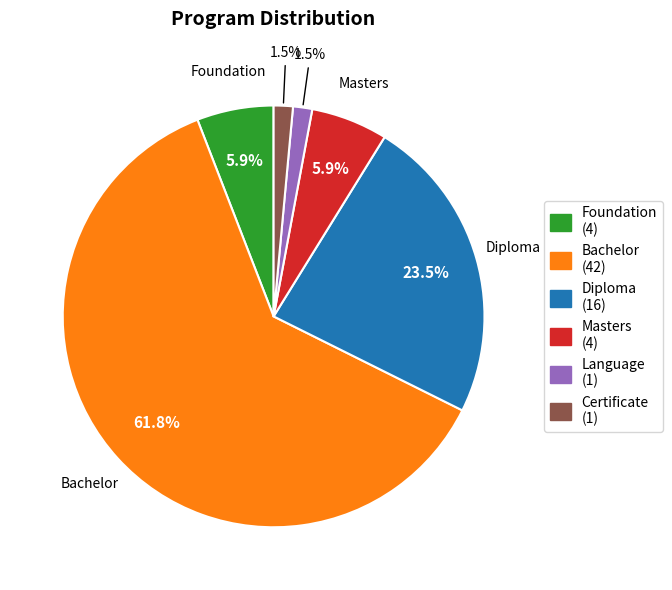

Between Certificate (1) and Foundation (4), which is larger?

Foundation (4)